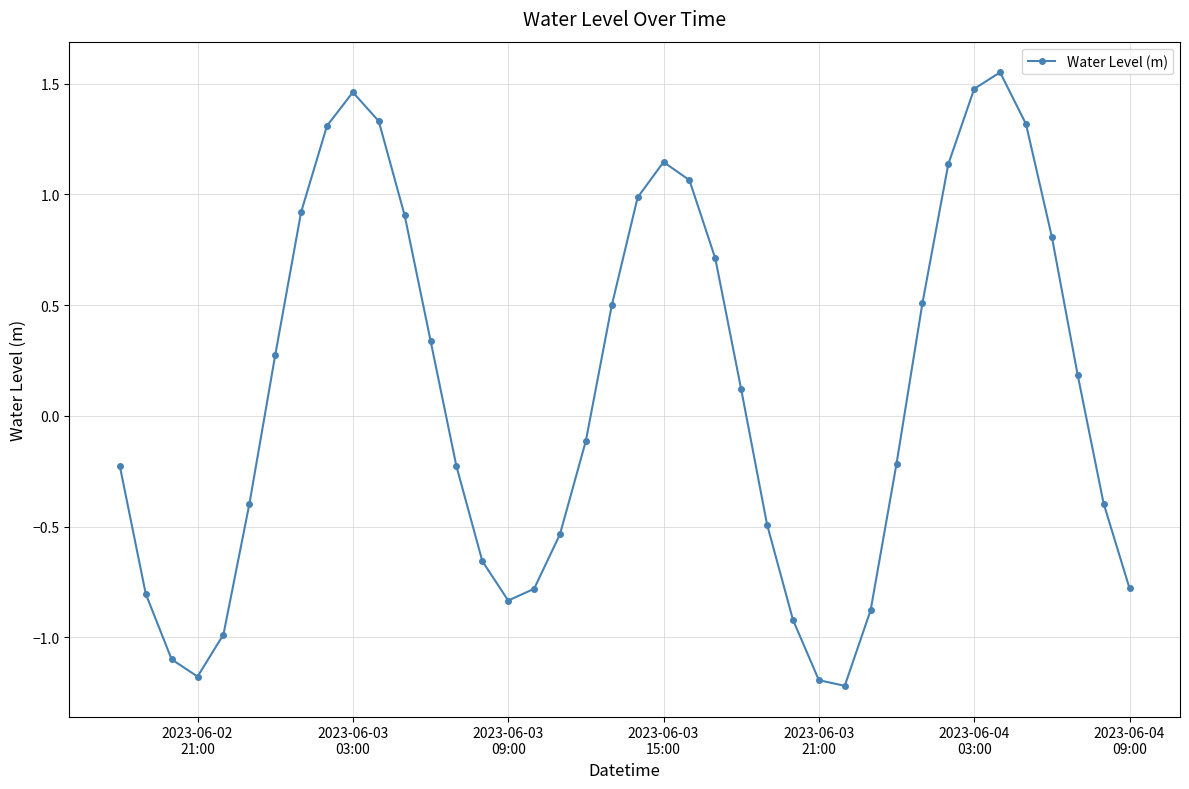

How many points are lower than both their immediate neighbors (excluding endpoints)?

3